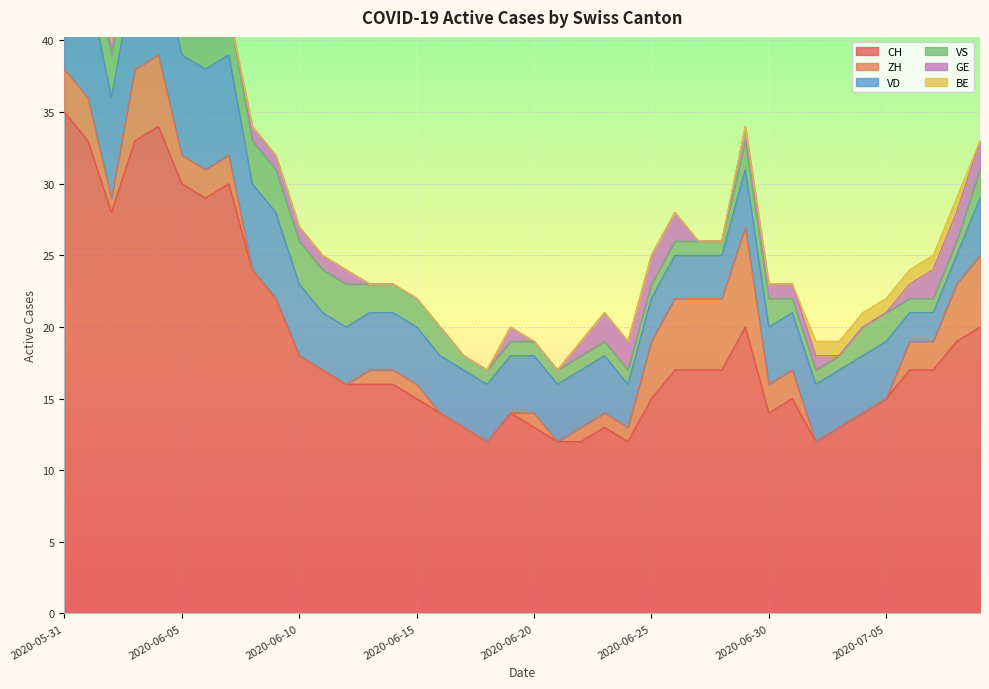

List the labels in order of CH value, largest first.

2020-05-31, 2020-06-04, 2020-06-01, 2020-06-03, 2020-06-05, 2020-06-07, 2020-06-06, 2020-06-02, 2020-06-08, 2020-06-09, 2020-06-29, 2020-07-09, 2020-07-08, 2020-06-10, 2020-06-11, 2020-06-26, 2020-06-27, 2020-06-28, 2020-07-06, 2020-07-07, 2020-06-12, 2020-06-13, 2020-06-14, 2020-06-15, 2020-06-25, 2020-07-01, 2020-07-05, 2020-06-16, 2020-06-19, 2020-06-30, 2020-07-04, 2020-06-17, 2020-06-20, 2020-06-23, 2020-07-03, 2020-06-18, 2020-06-21, 2020-06-22, 2020-06-24, 2020-07-02